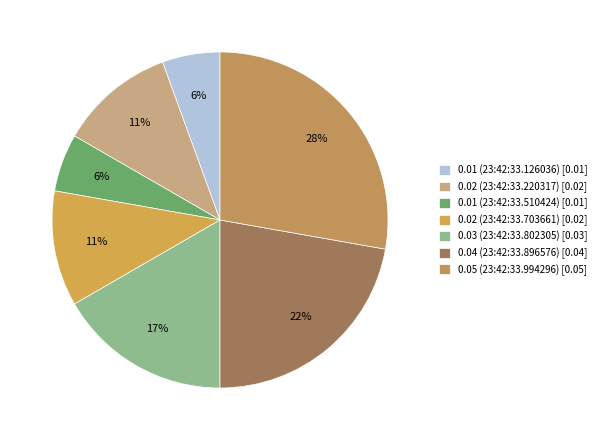

How many slices are in this pie chart?

7